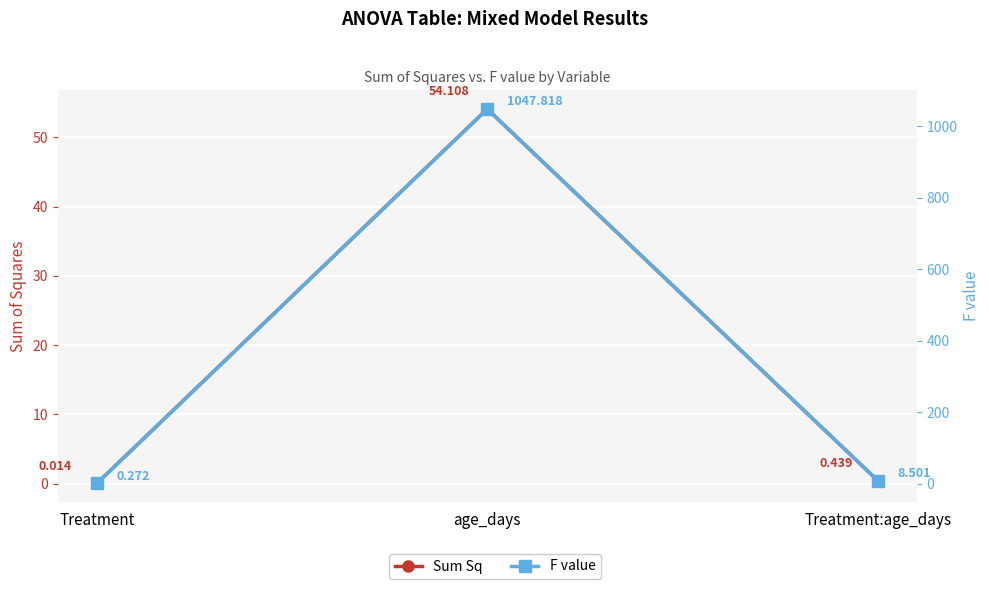

True or false: F value has a value of 1574.1 at age_days.

False